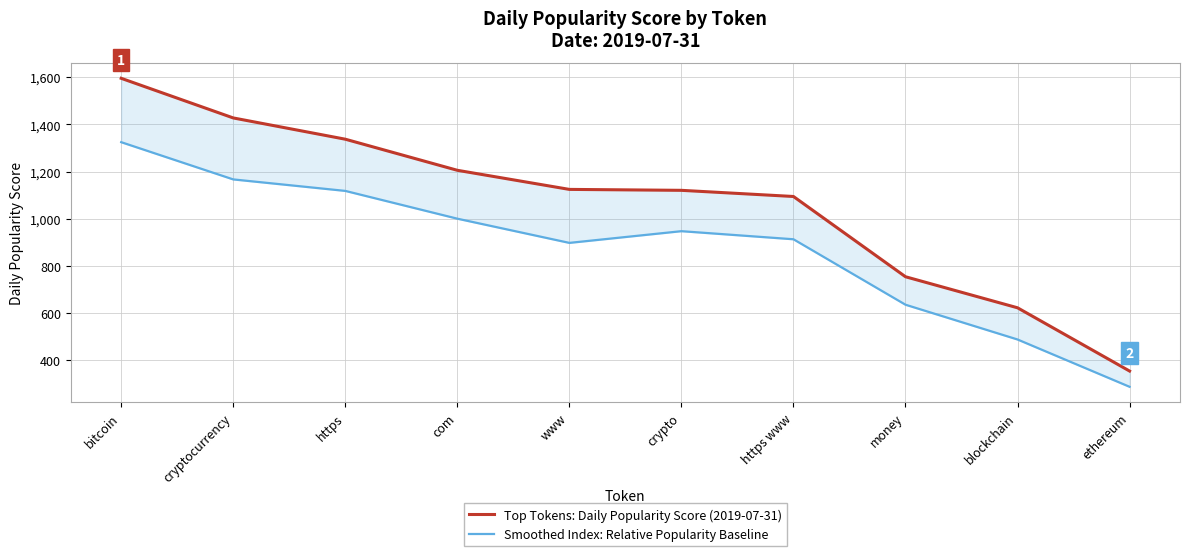

At which label does Smoothed Index: Relative Popularity Baseline first exceed 947?

bitcoin